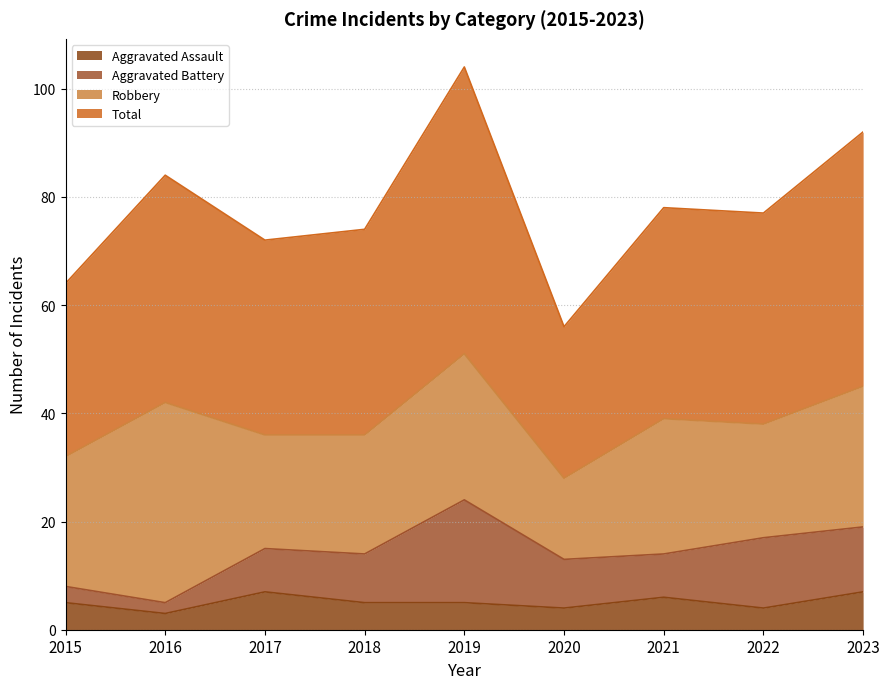

True or false: Total and Aggravated Assault intersect in this chart.

False